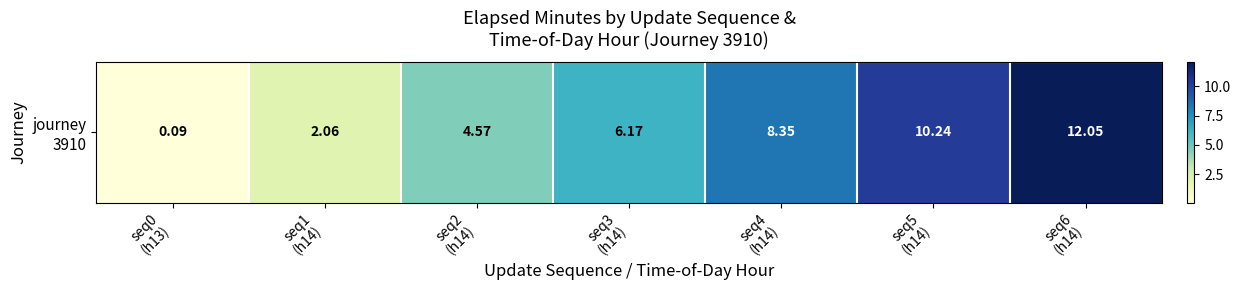

How many data points are less than 6?

3